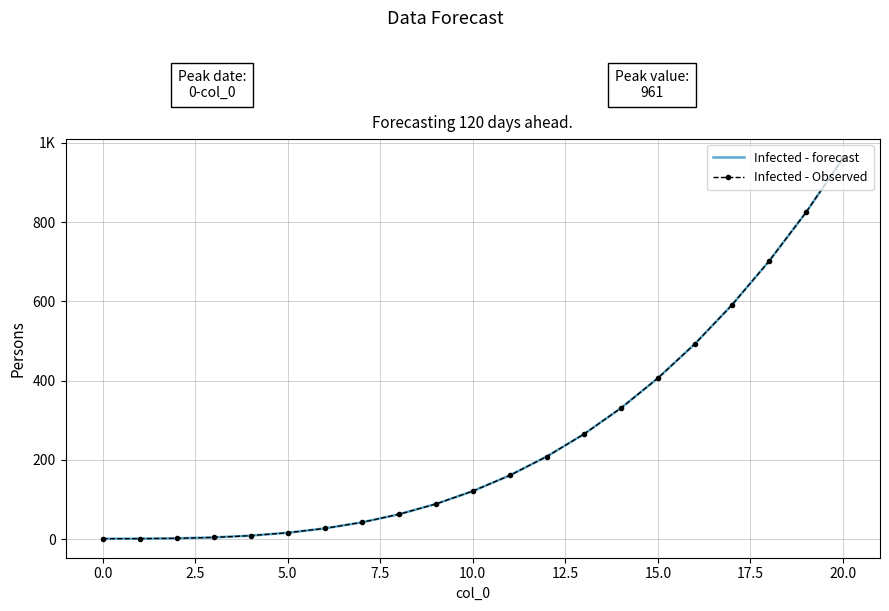

Count the number of data series in this chart.

2